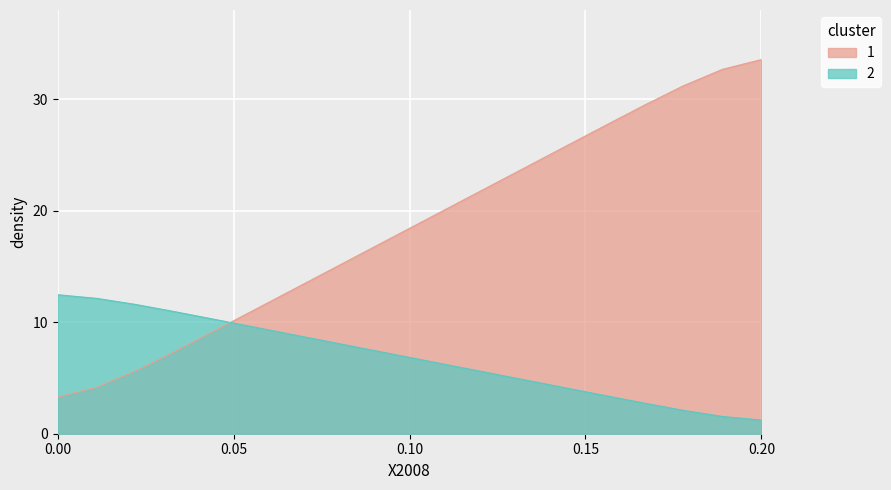

Rank the series by their average value, from lowest to highest.

2, 1